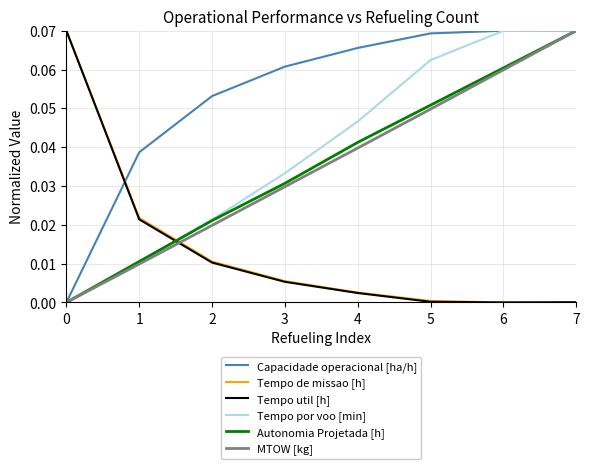

Count the number of data series in this chart.

6